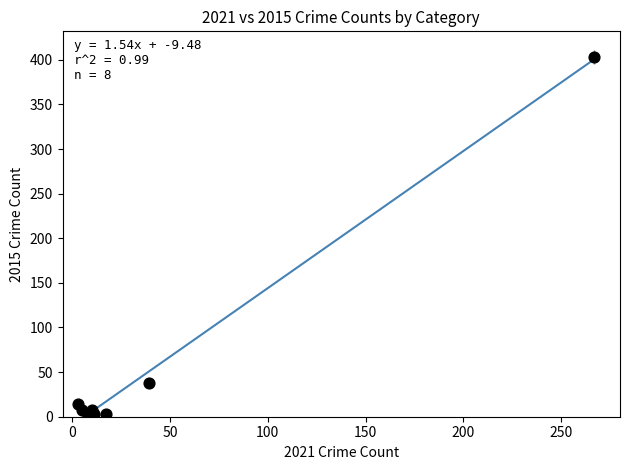

What Y value in the scatter plot is closest to 202?

38